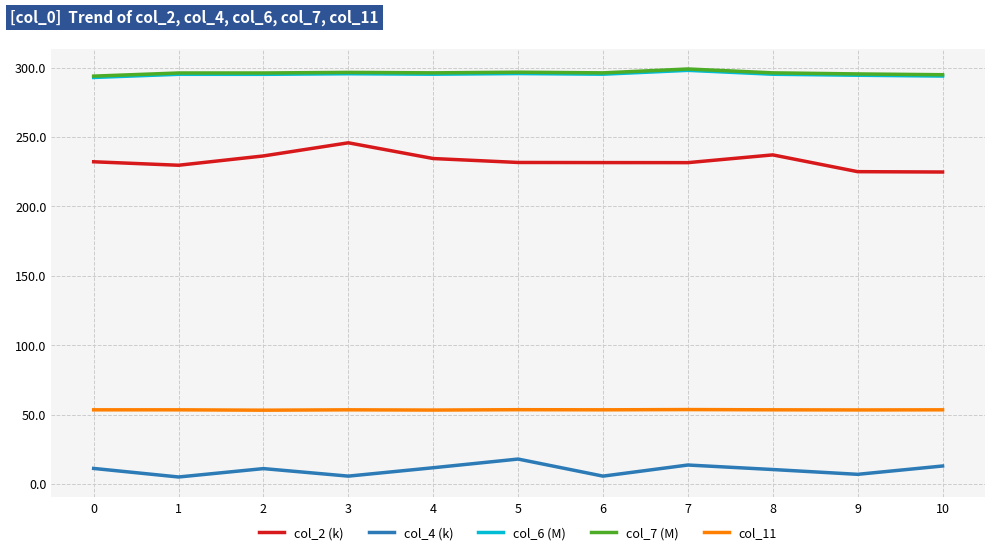

What is the difference between the maximum and minimum values in the col_2 (k) series?

21.0